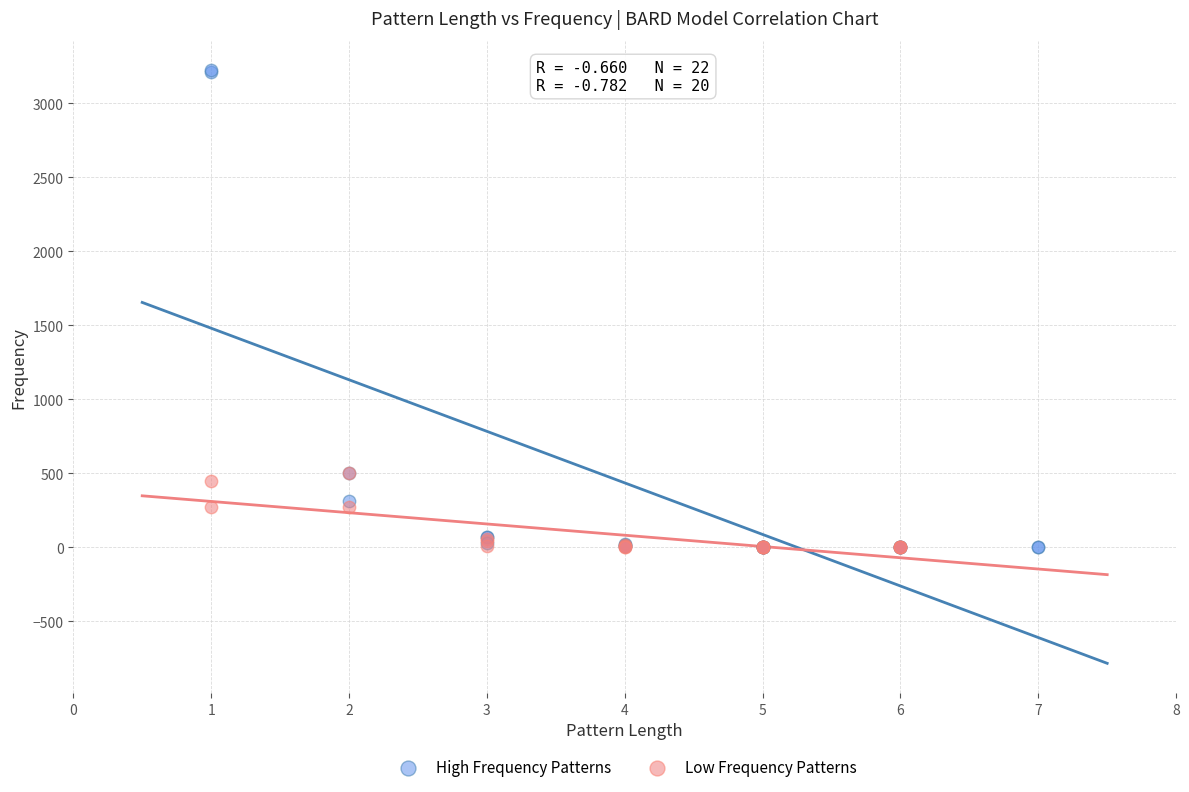

Which series has the widest spread of Y values?

High Frequency Patterns